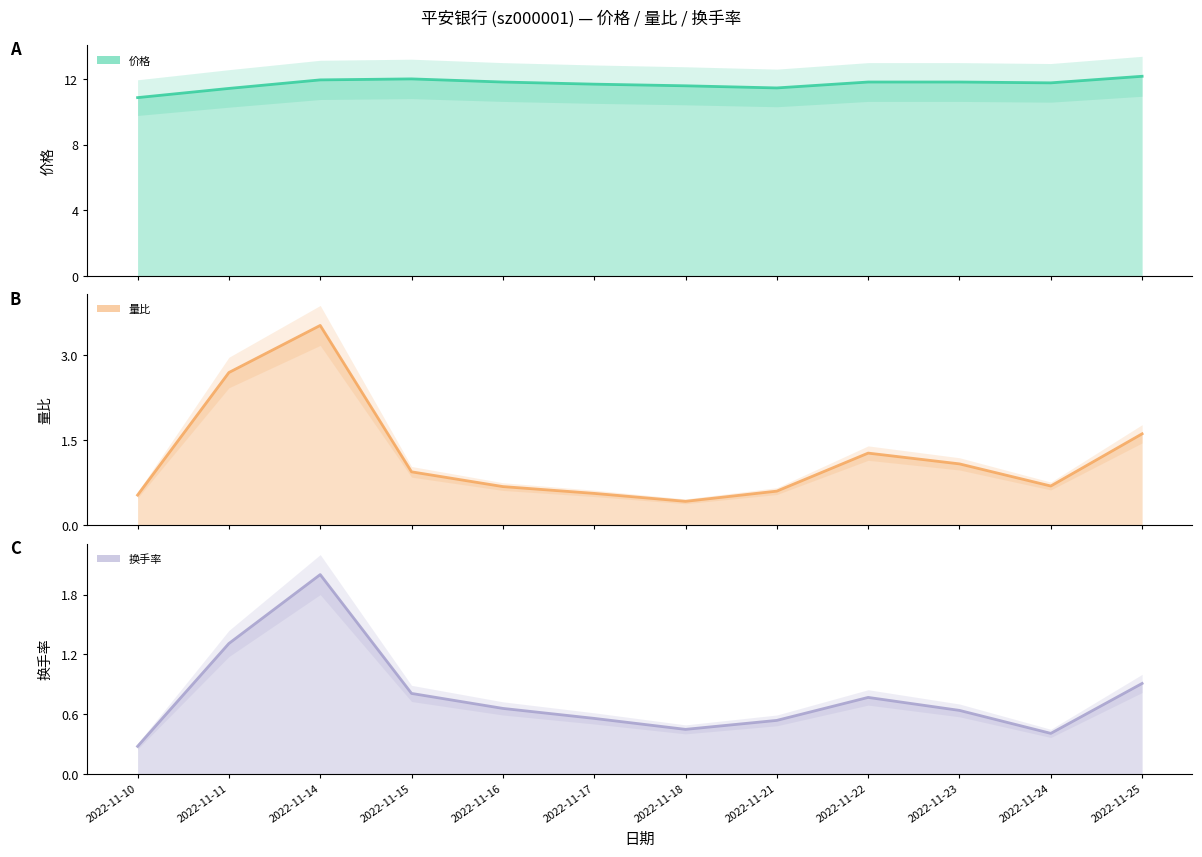

True or false: 价格 (line) and 换手率 (line) intersect in this chart.

False